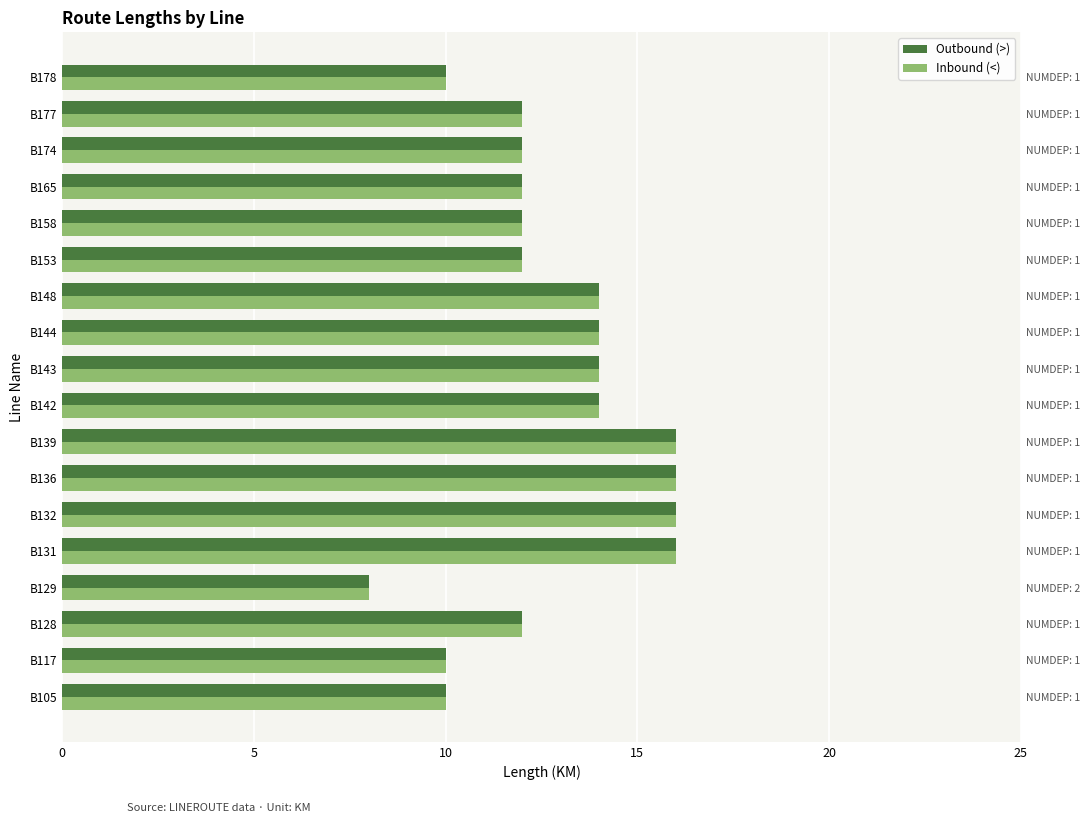

Between B178 and B128, which is larger?

B128